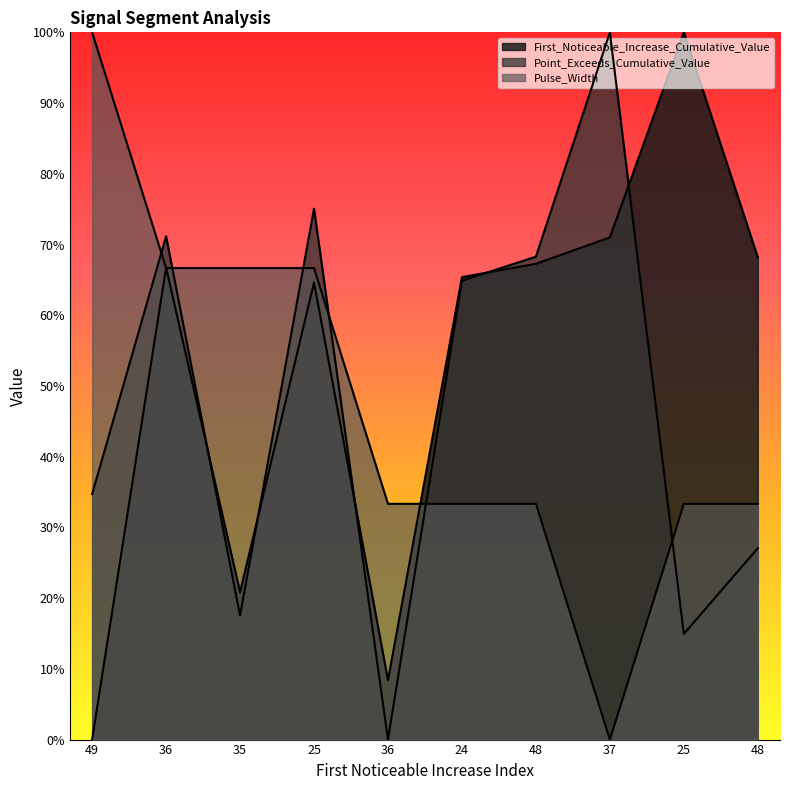

How many values in First_Noticeable_Increase_Cumulative_Value are above zero?

9